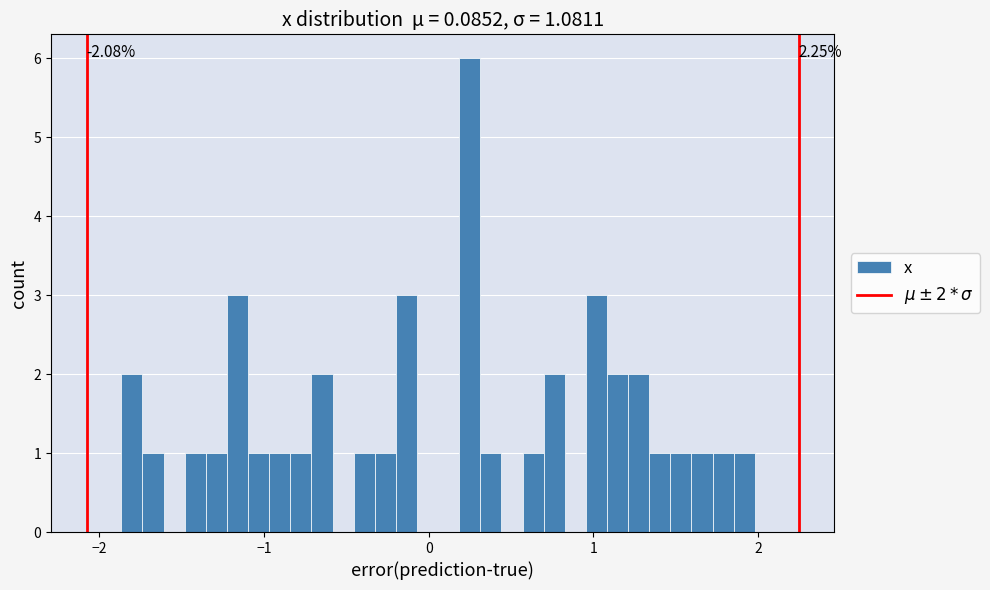

Read against the x-axis, roughly where is the centre of the tallest bar?

0.2